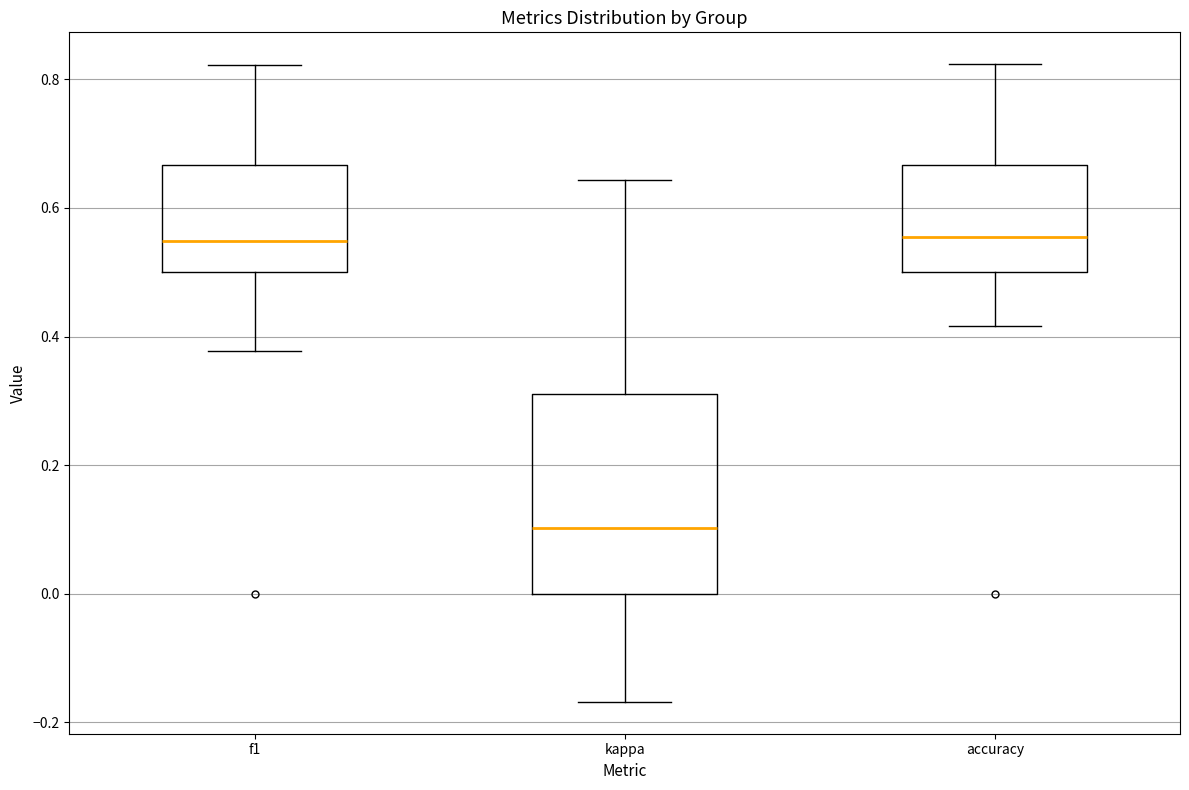

Comparing the boxes themselves (not the whiskers), which one is the tallest?

kappa